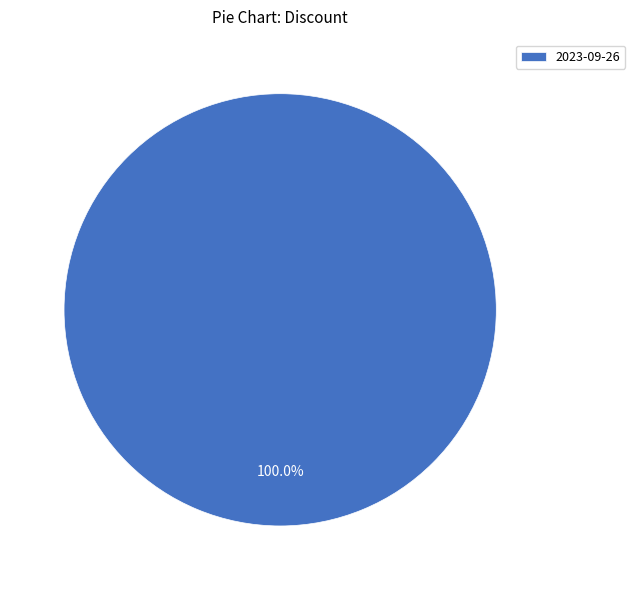

Which slice represents more than half of the pie?

2023-09-26